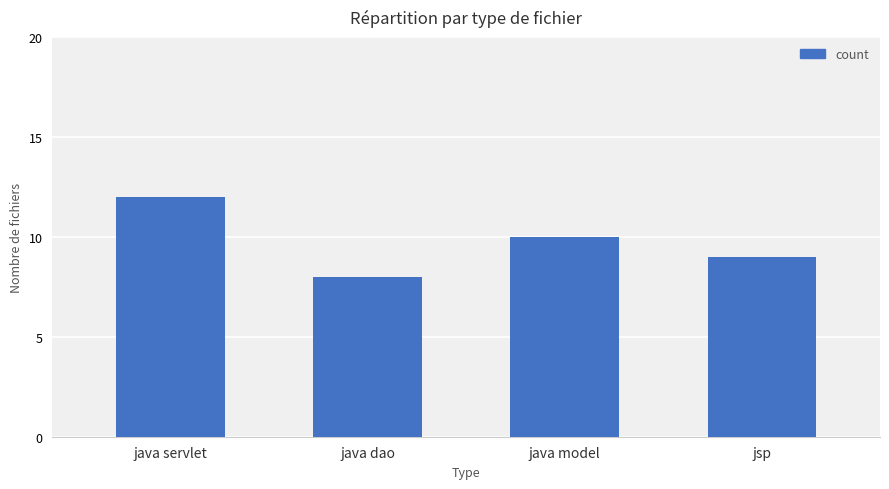

Between java model and jsp, which is larger?

java model